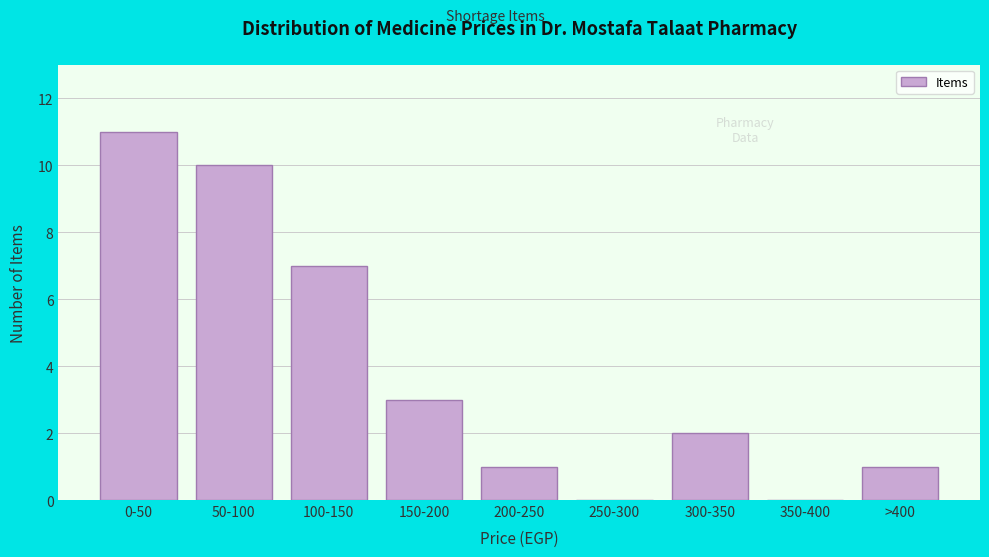

Reading left to right, list all the values displayed in this chart.

0-50=11	50-100=10	100-150=7	150-200=3	200-250=1	250-300=0	300-350=2	350-400=0	>400=1